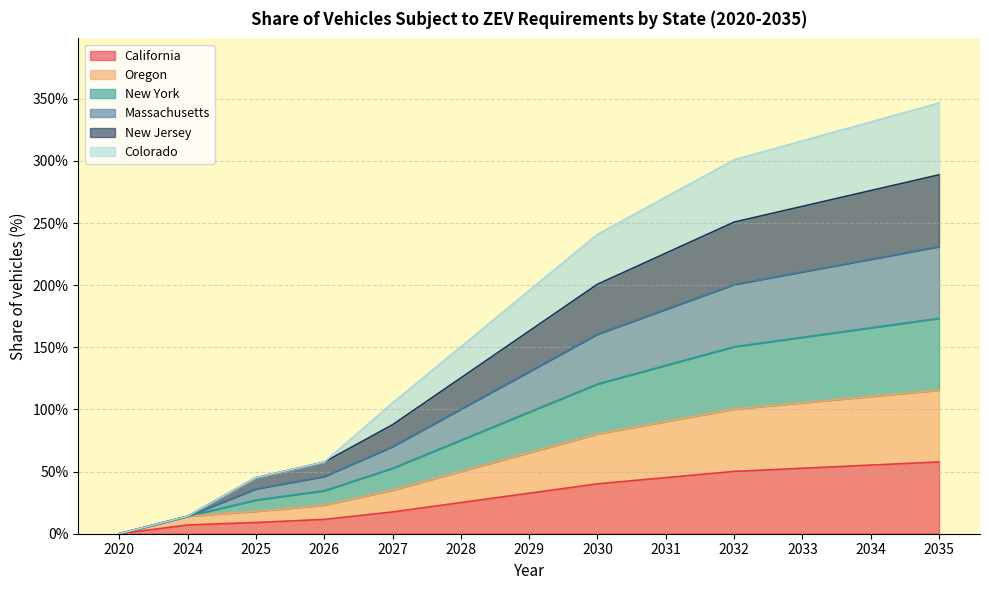

At which category is the sum across all series the highest?

2035